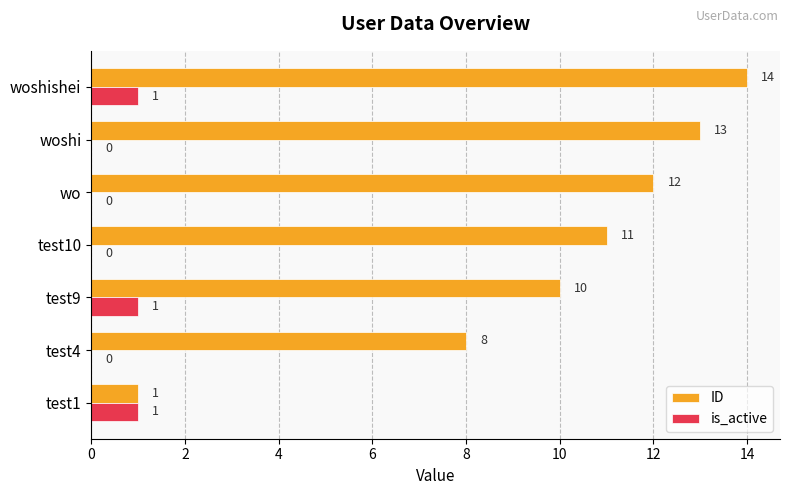

How many positive values does the is_active series have?

3